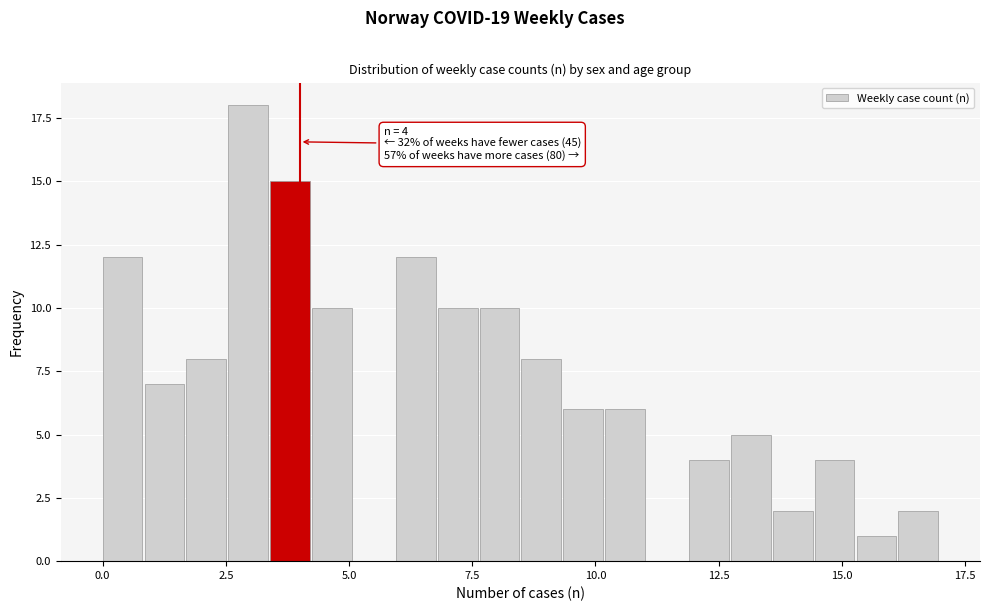

Around what value on the x-axis is the tallest bar? Give the approximate position of its centre, as read against the axis.

3.0